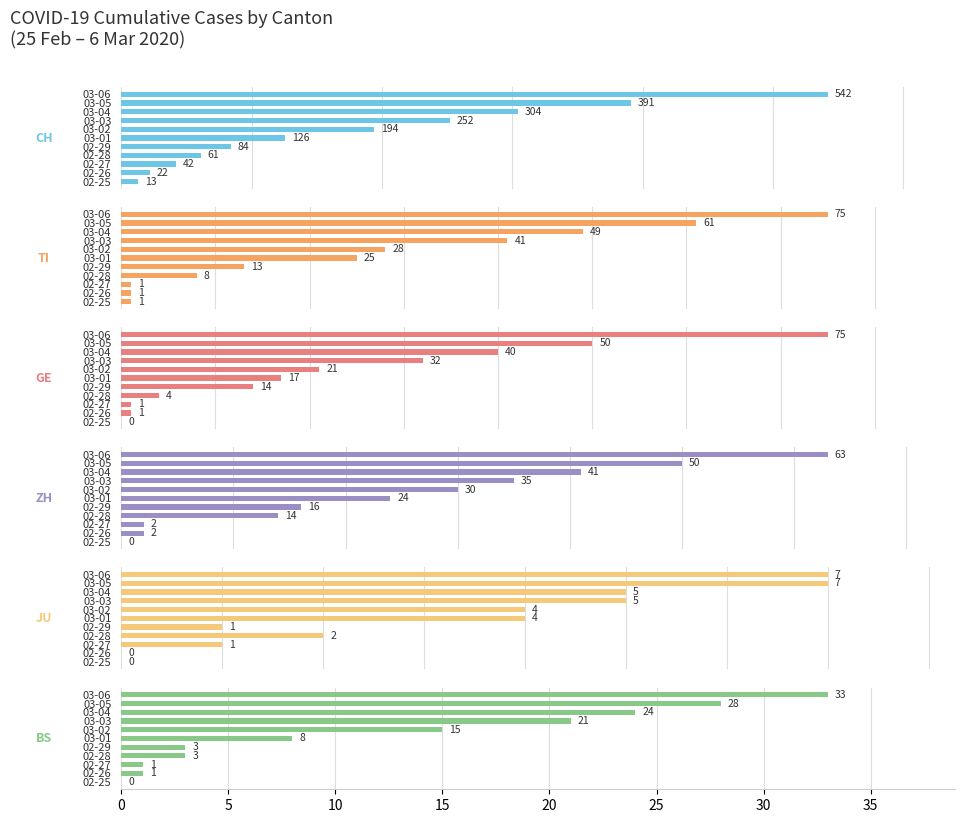

Is it true that CH equals 304 at 03-04?

True